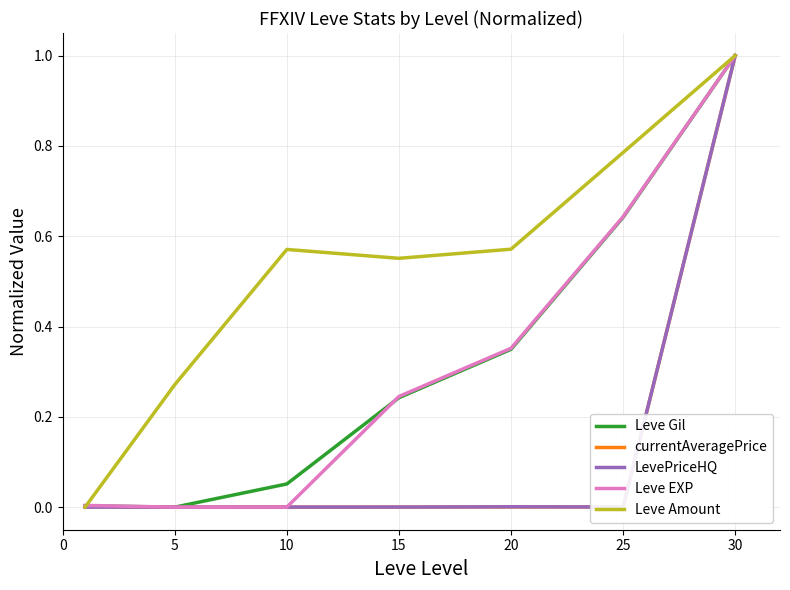

Which series has the largest total across all categories?

Leve Amount